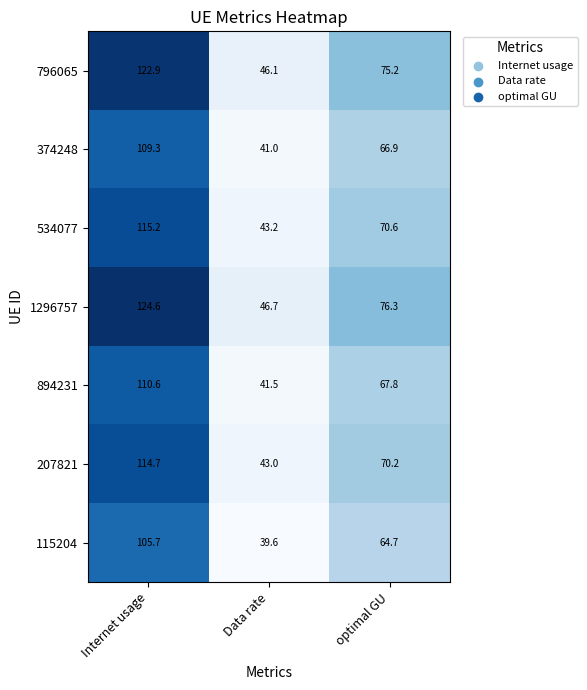

What is the spread (max minus min) of values at Internet usage?

18.9